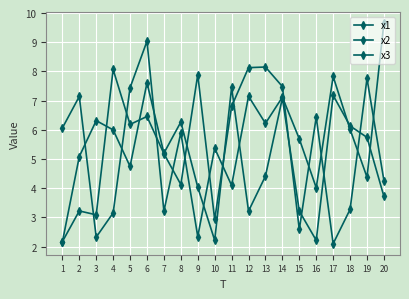

Which series ends up on top after the final intersection of x2 and x1?

x1